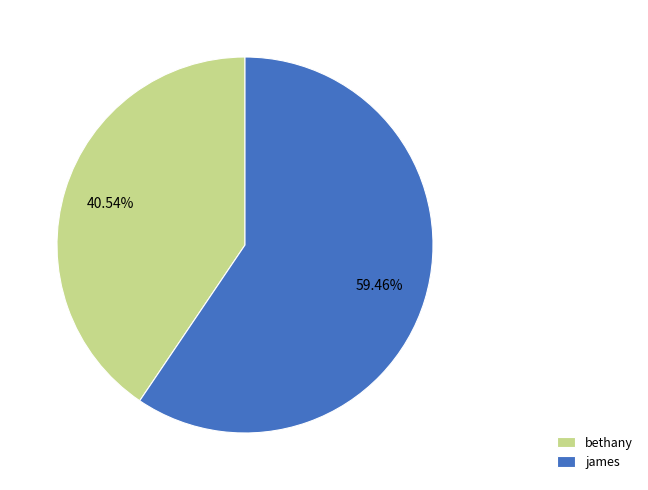

Which slice is the largest?

james